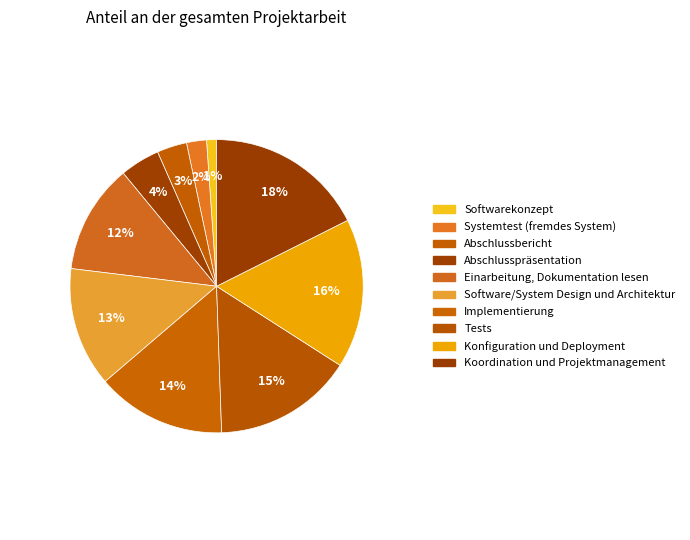

Is it true that Softwarekonzept is 10% of the pie?

False